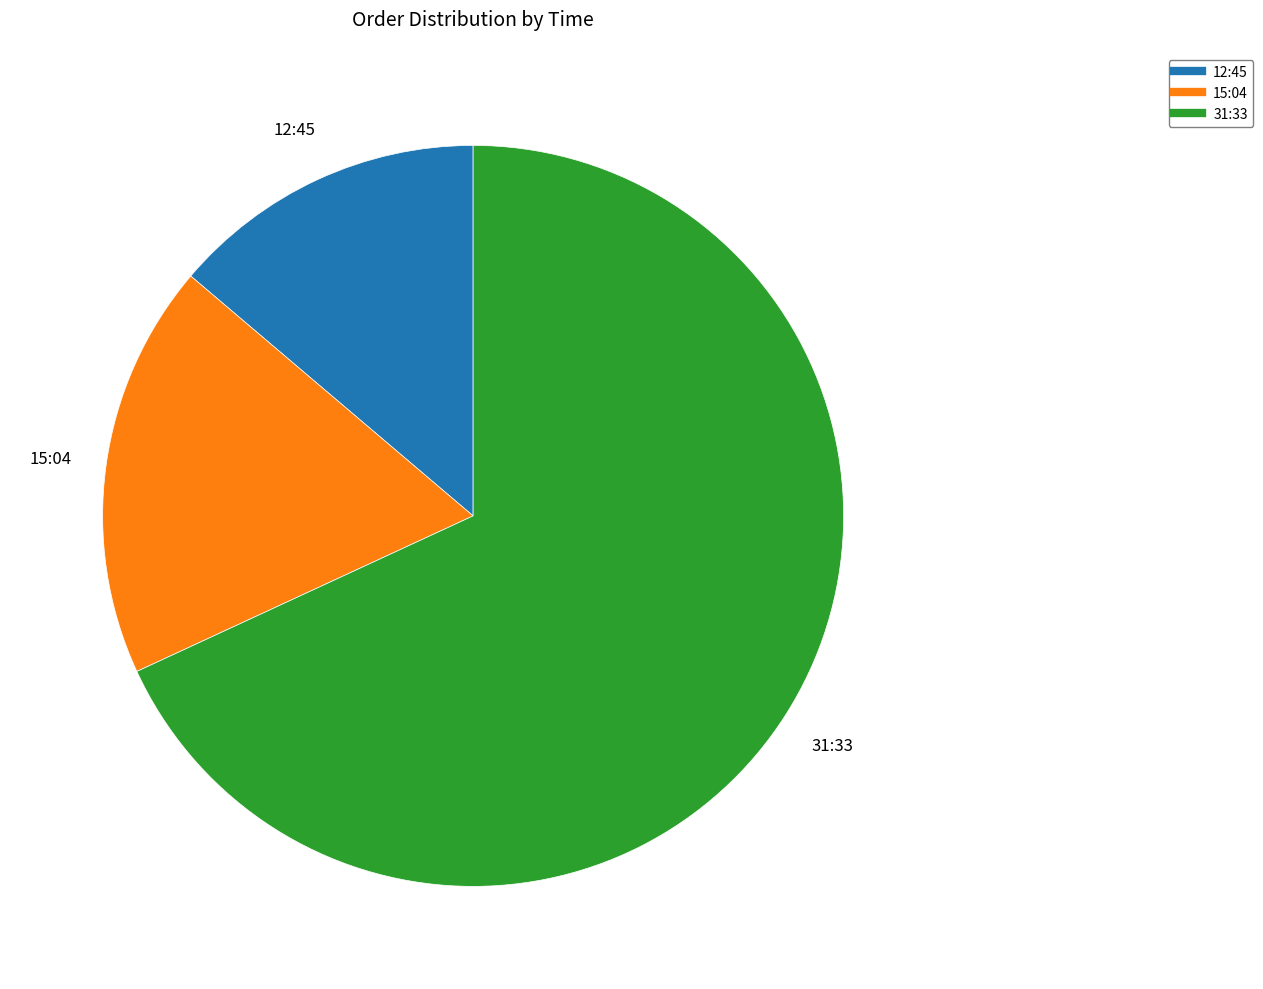

Does 12:45 represent more than half of the total?

No